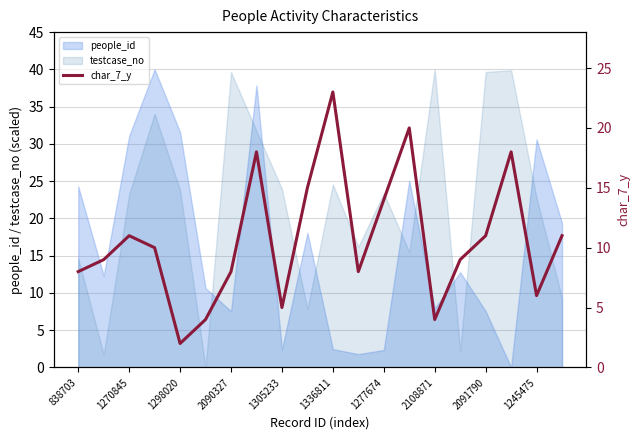

The value at 11 is 8. True or false?

True